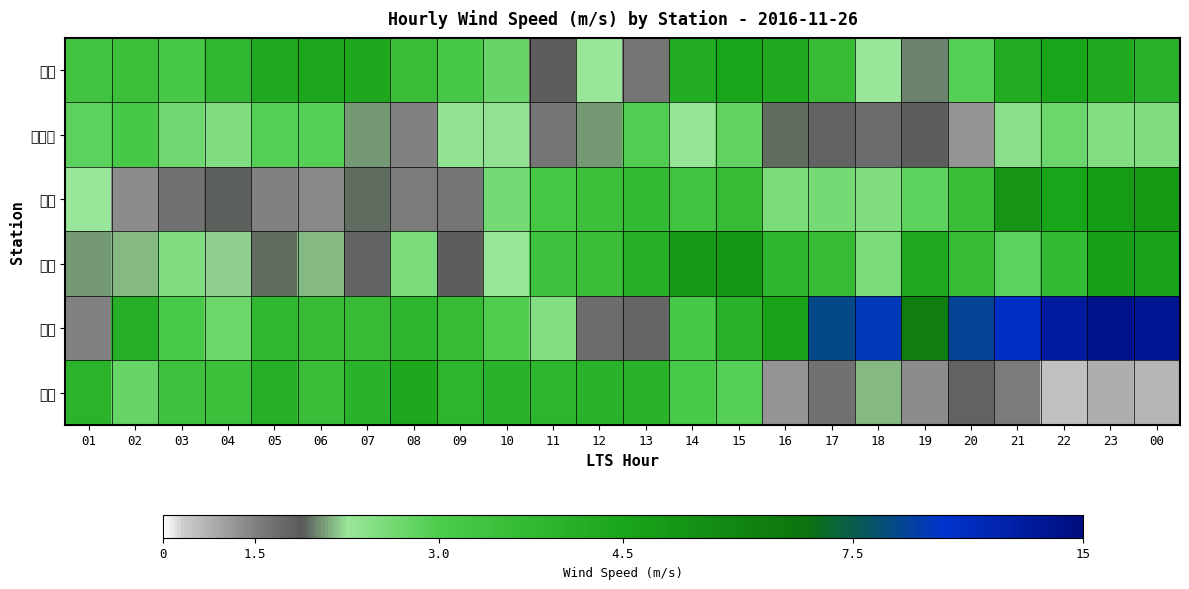

Reading left to right, extract all data points from this chart.

鞍部: 01=5.2	02=5.4	03=4.8	04=6.2	05=7.2	06=7.4	07=7.3	08=5.6	09=4.8	10=4.0	11=2.2	12=3.0	13=1.7	14=7.0	15=7.5	16=7.1	17=5.7	18=3.0	19=2.5	20=4.3	21=7.0	22=7.5	23=7.2	00=6.6
淡水站: 01=4.2	02=4.8	03=3.8	04=3.5	05=4.3	06=4.3	07=2.6	08=1.5	09=3.2	10=3.2	11=1.7	12=2.6	13=4.4	14=3.1	15=4.1	16=2.4	17=2.1	18=1.9	19=2.2	20=1.2	21=3.3	22=3.9	23=3.4	00=3.5
新屋: 01=3.0	02=1.3	03=1.8	04=2.3	05=1.5	06=1.4	07=2.4	08=1.6	09=1.7	10=3.7	11=4.9	12=5.4	13=5.9	14=5.2	15=5.8	16=3.6	17=3.7	18=3.5	19=4.2	20=5.6	21=8.5	22=7.5	23=8.1	00=8.2
梧棲: 01=2.6	02=2.8	03=3.5	04=2.9	05=2.4	06=2.8	07=2.1	08=3.6	09=2.2	10=3.0	11=5.3	12=5.6	13=6.7	14=8.3	15=8.4	16=6.3	17=5.8	18=3.6	19=7.2	20=5.7	21=4.2	22=5.9	23=7.8	00=7.7
玉山: 01=1.5	02=6.7	03=4.7	04=3.9	05=6.2	06=5.8	07=5.7	08=6.3	09=5.7	10=4.5	11=3.4	12=1.9	13=2.0	14=4.8	15=6.5	16=7.7	17=11.9	18=12.5	19=9.9	20=12.1	21=12.9	22=14.1	23=14.7	00=14.4
恆春: 01=6.4	02=4.0	03=5.3	04=5.4	05=6.7	06=5.6	07=6.5	08=7.3	09=6.3	10=6.5	11=6.3	12=6.5	13=6.5	14=4.7	15=4.3	16=1.2	17=1.8	18=2.8	19=1.3	20=2.1	21=1.6	22=0.5	23=0.8	00=0.7